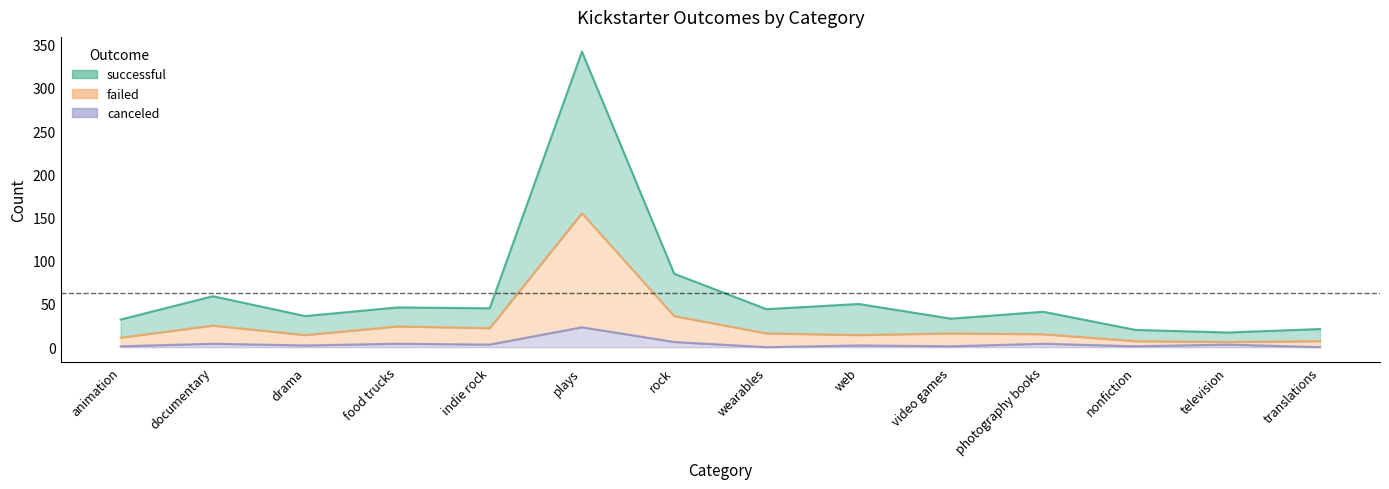

What is the approximate value of failed at translations?

7